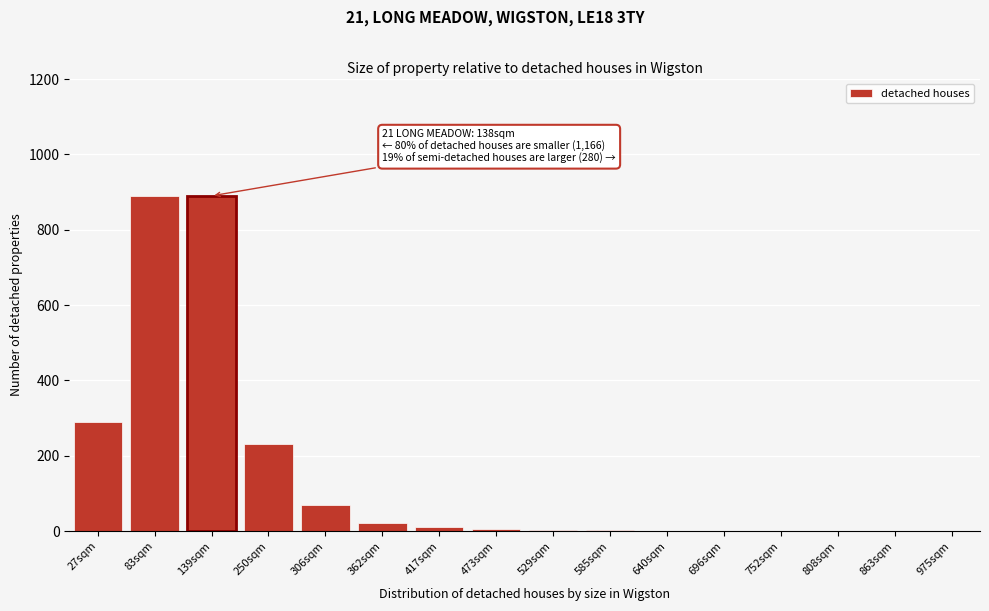

What is the sum of the values at 752sqm and 250sqm?

230